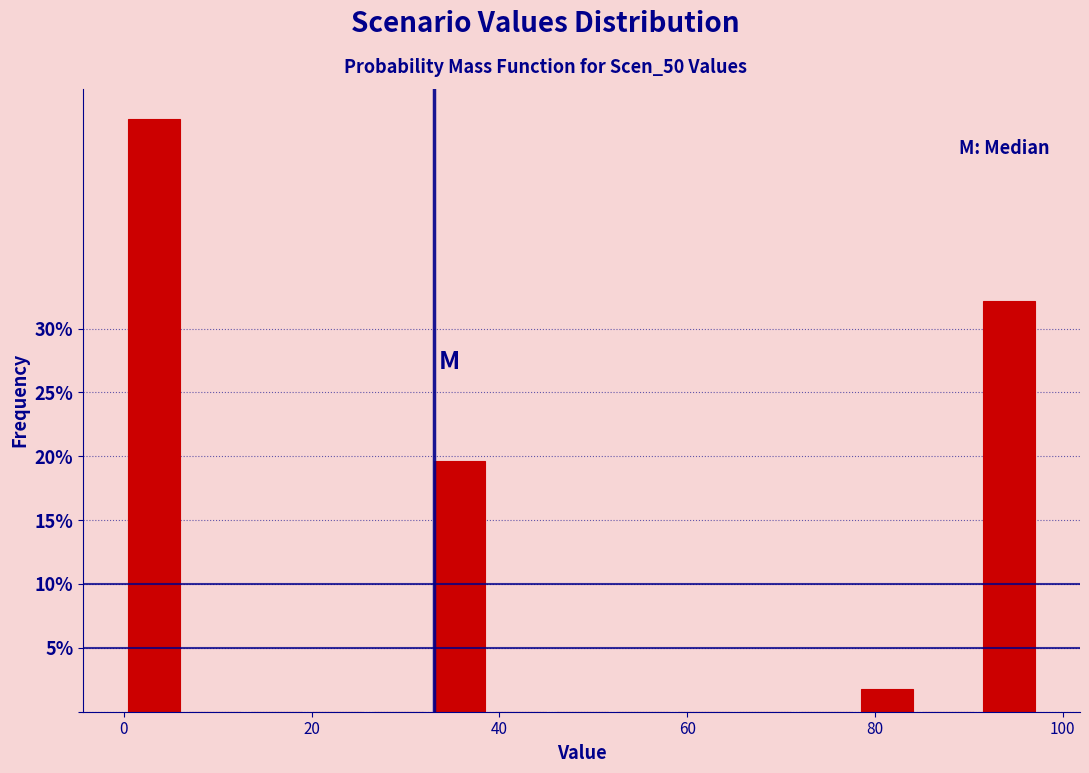

Read against the x-axis, roughly where is the centre of the tallest bar?

4